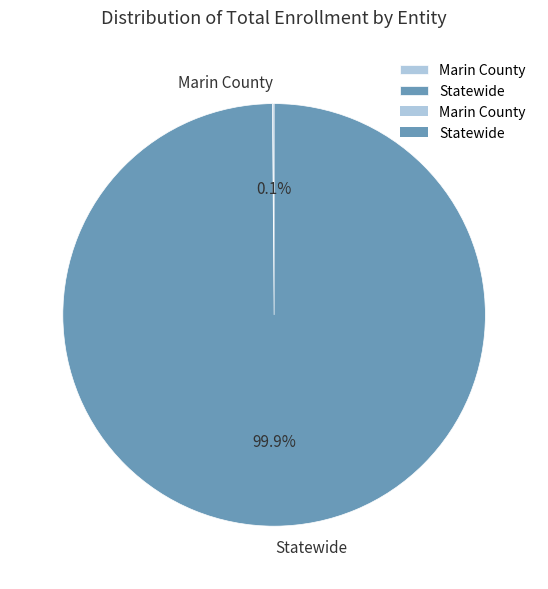

How much of the chart is everything except Statewide?

0.1%